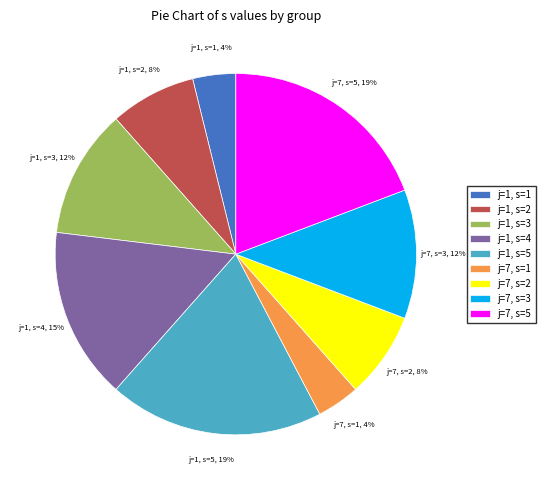

Is there a majority slice in this chart?

No